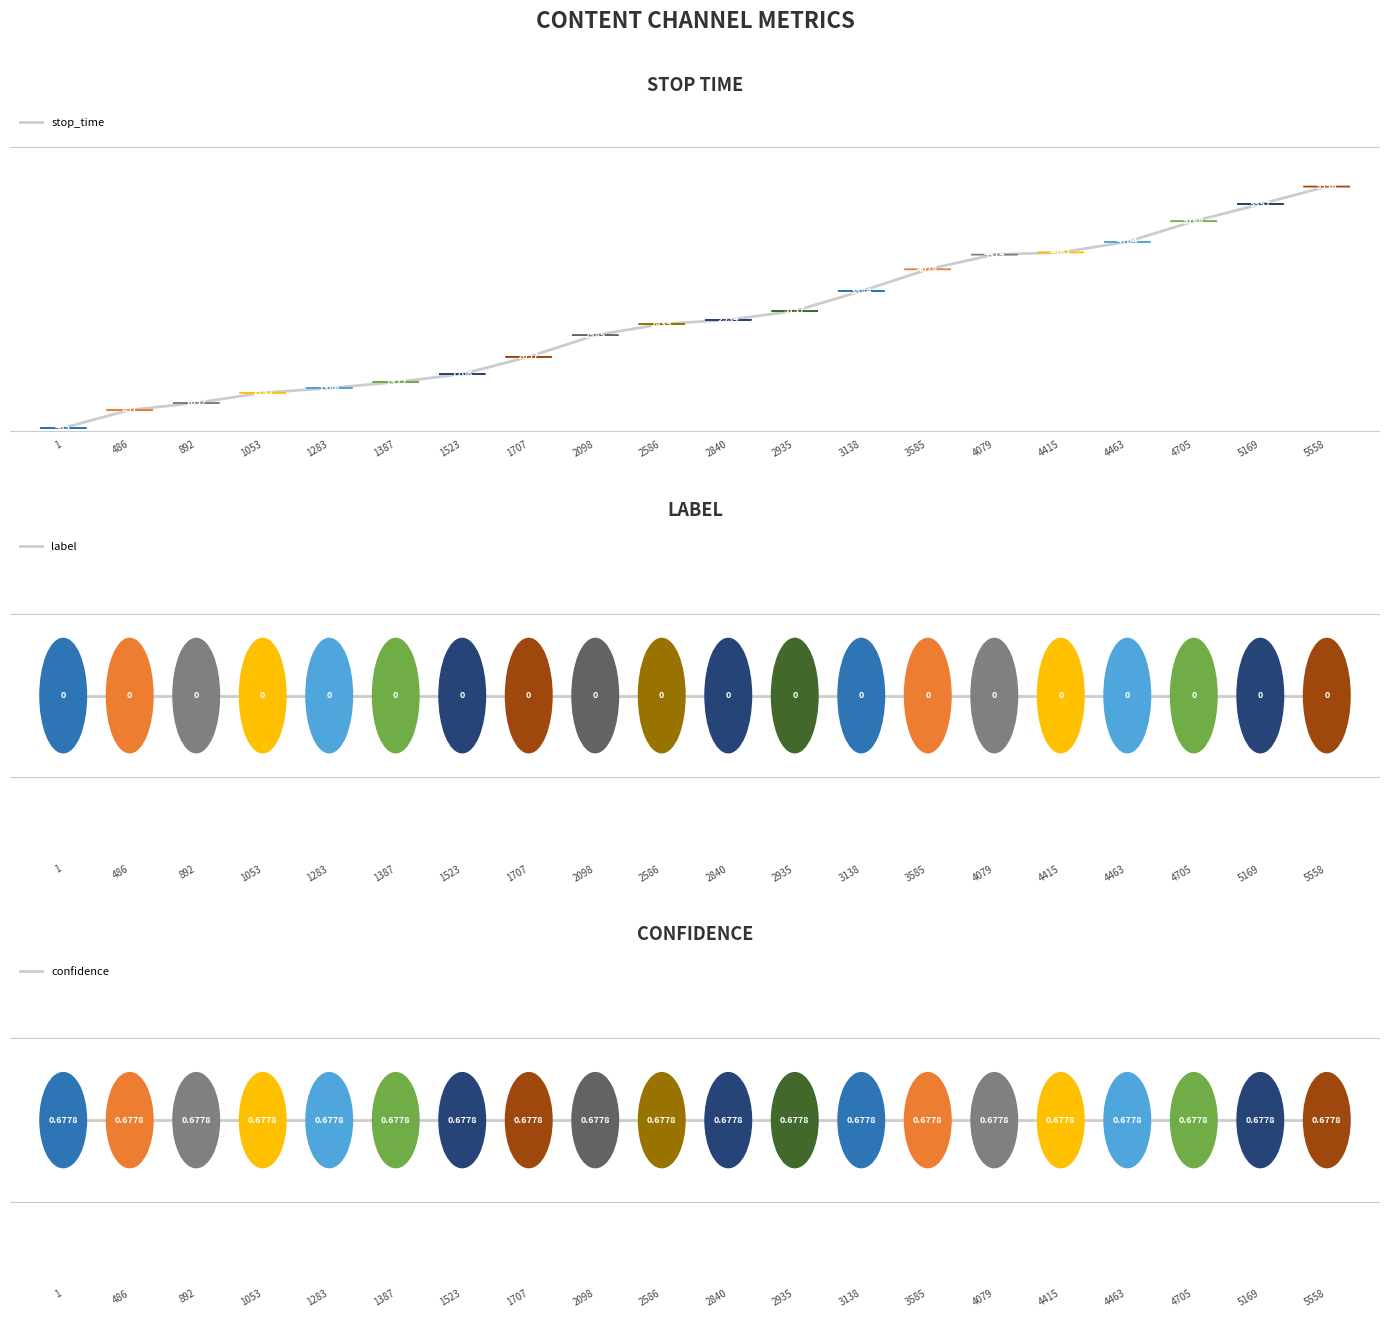

What is the value of the confidence point at the 14th from the left?

0.7